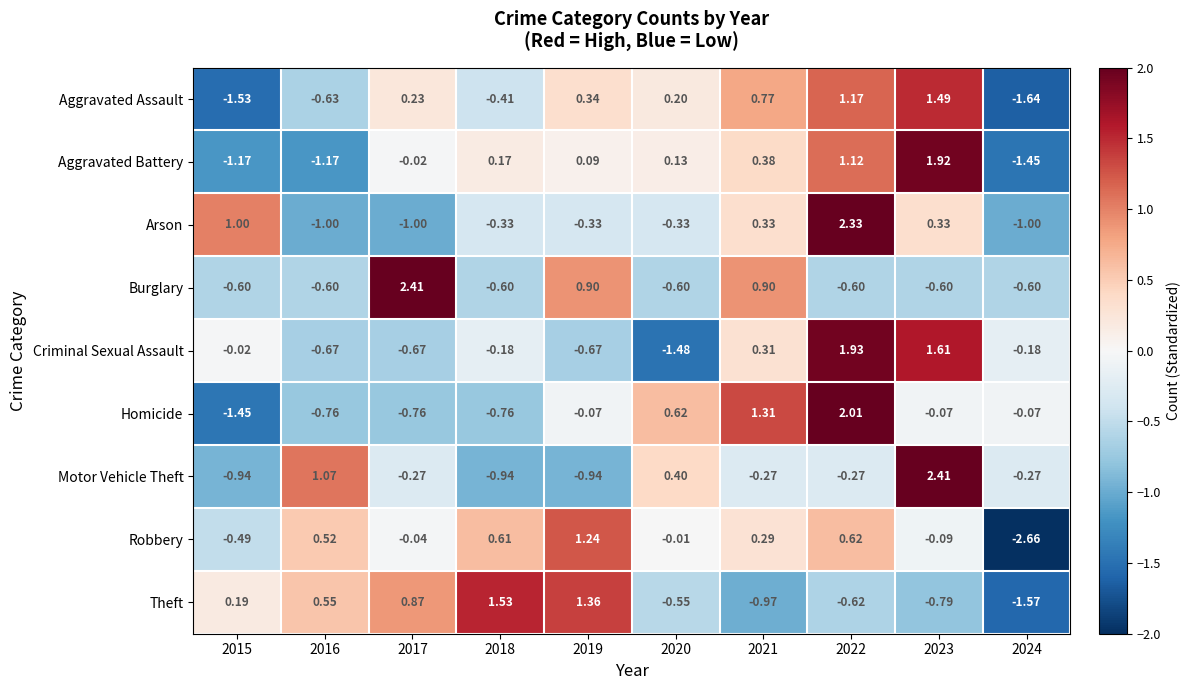

Which series has the largest total across all categories?

Burglary